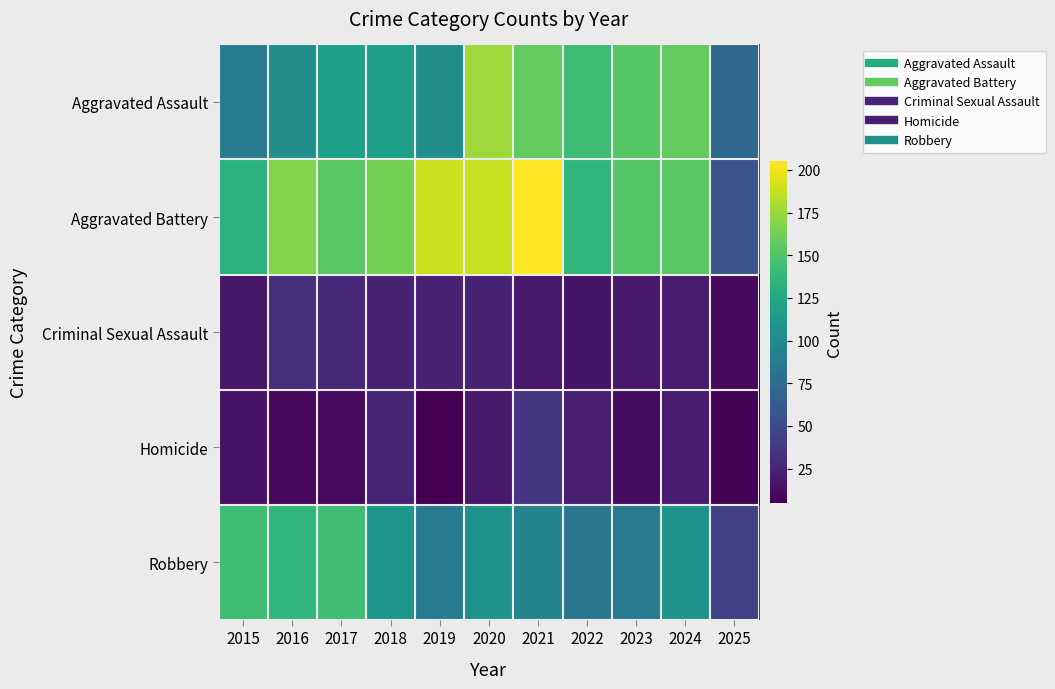

Which series has the largest total across all categories?

Aggravated Battery